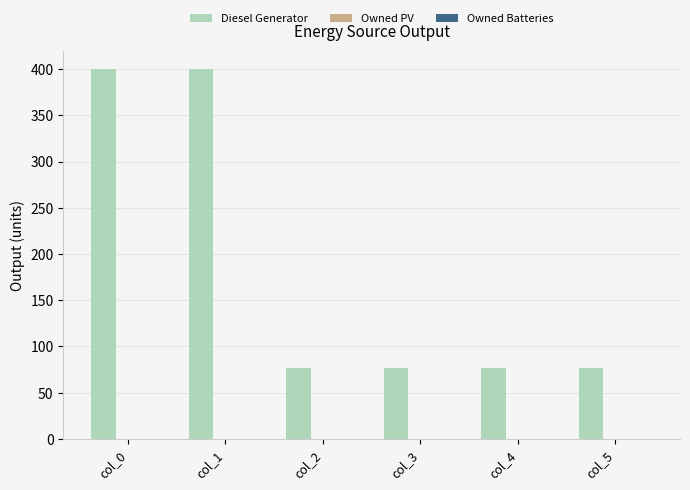

Is it true that the value at col_5 is 42?

False